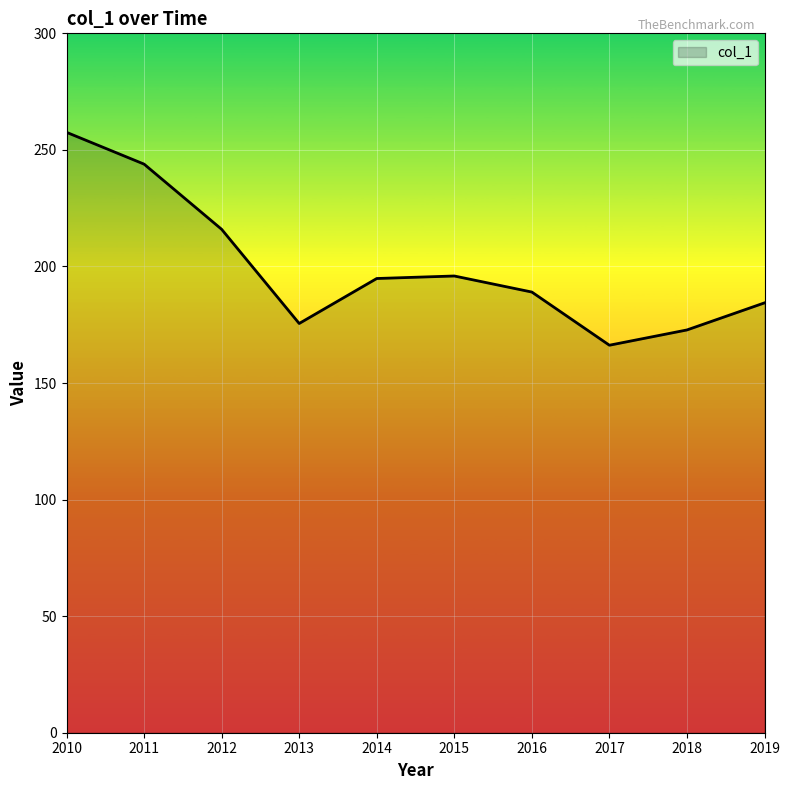

Is it true that the value at 2015 is 195.9?

True